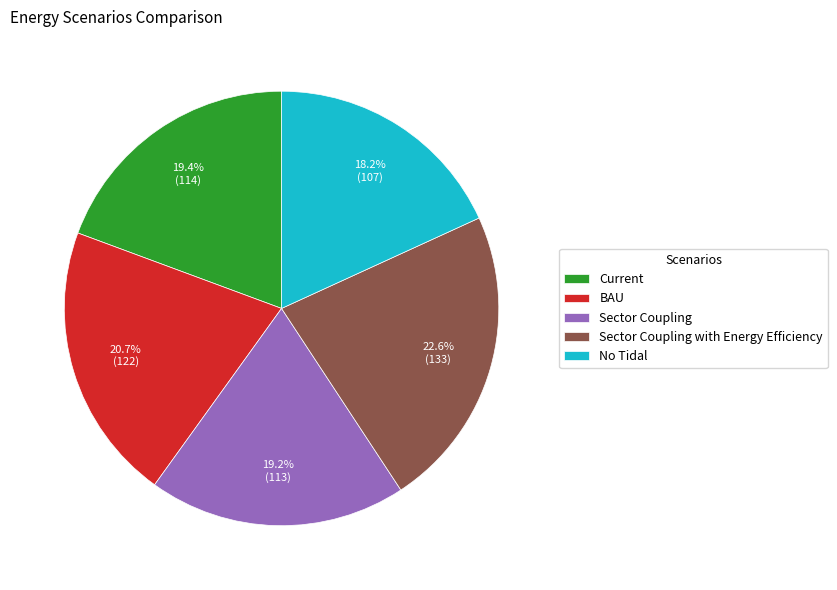

Between Sector Coupling and BAU, which is larger?

BAU